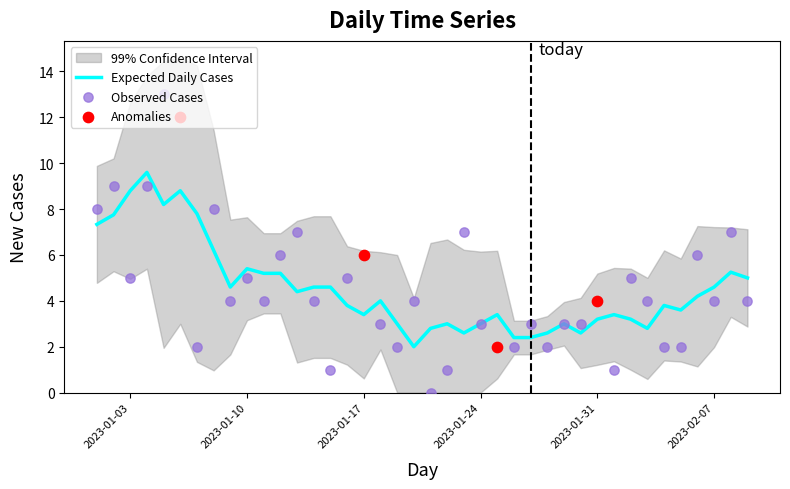

Is it true that Expected Daily Cases equals 2.1 at 2023-01-03?

False